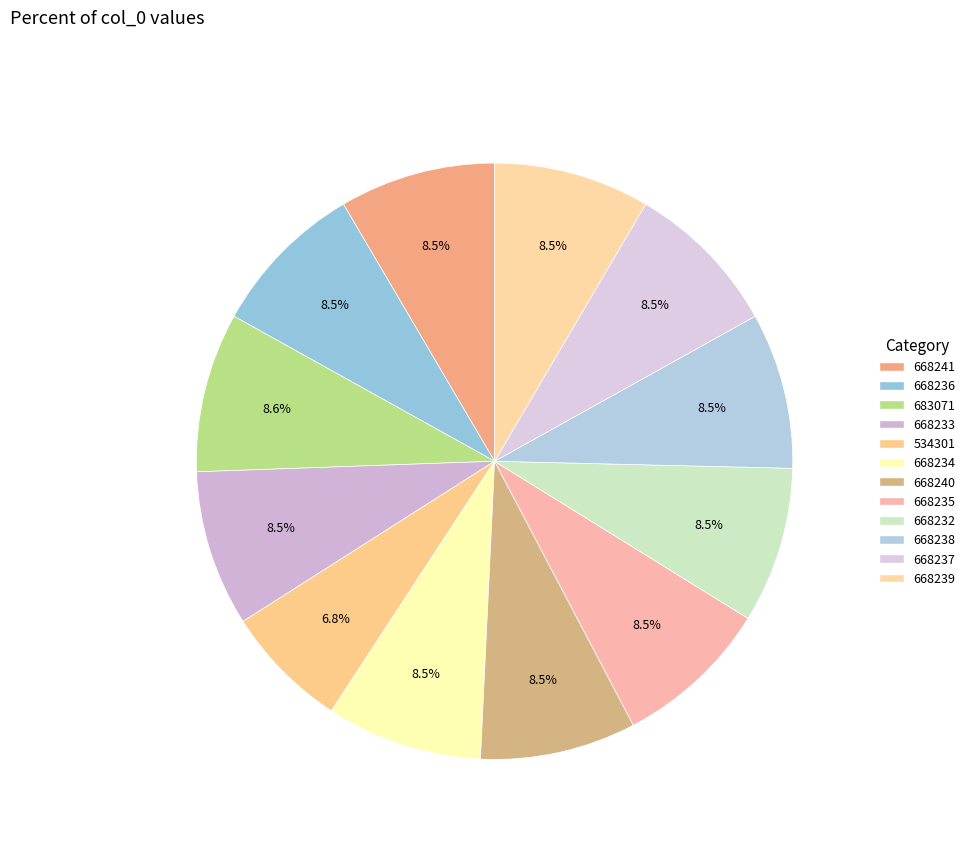

What percentage is the 683071 slice, to the nearest percent?

9%